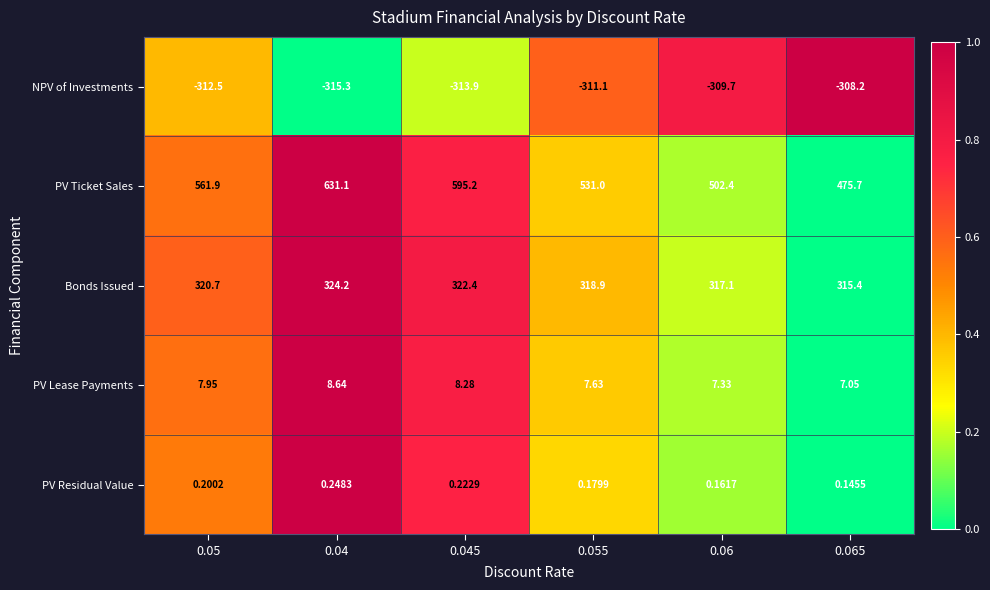

Is the value of NPV of Investments at 0.06 greater than the value of PV Lease Payments at 0.065?

No